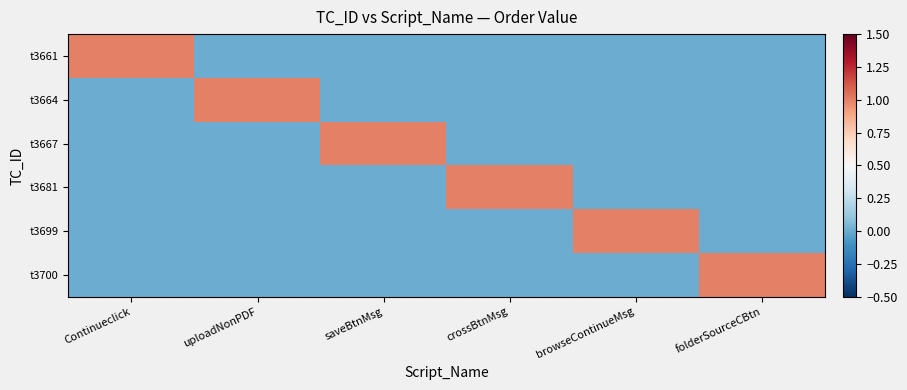

Reading left to right, what are all the values shown in this chart?

t3661: Continueclick=1	uploadNonPDF=0	saveBtnMsg=0	crossBtnMsg=0	browseContinueMsg=0	folderSourceCBtn=0
t3664: Continueclick=0	uploadNonPDF=1	saveBtnMsg=0	crossBtnMsg=0	browseContinueMsg=0	folderSourceCBtn=0
t3667: Continueclick=0	uploadNonPDF=0	saveBtnMsg=1	crossBtnMsg=0	browseContinueMsg=0	folderSourceCBtn=0
t3681: Continueclick=0	uploadNonPDF=0	saveBtnMsg=0	crossBtnMsg=1	browseContinueMsg=0	folderSourceCBtn=0
t3699: Continueclick=0	uploadNonPDF=0	saveBtnMsg=0	crossBtnMsg=0	browseContinueMsg=1	folderSourceCBtn=0
t3700: Continueclick=0	uploadNonPDF=0	saveBtnMsg=0	crossBtnMsg=0	browseContinueMsg=0	folderSourceCBtn=1